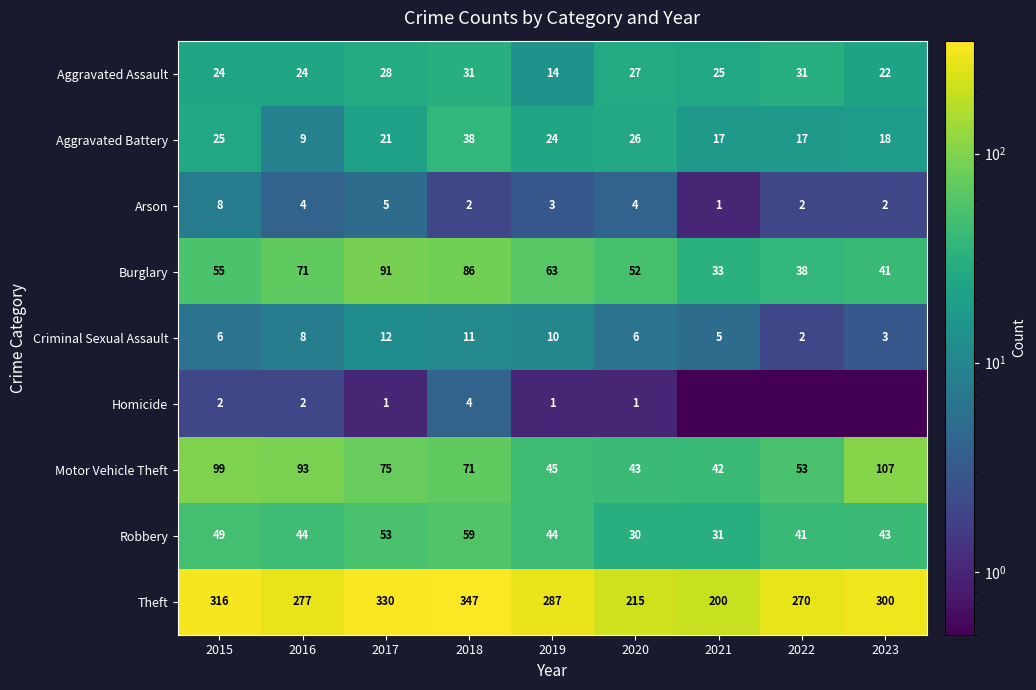

Count the number of categories in the chart.

9